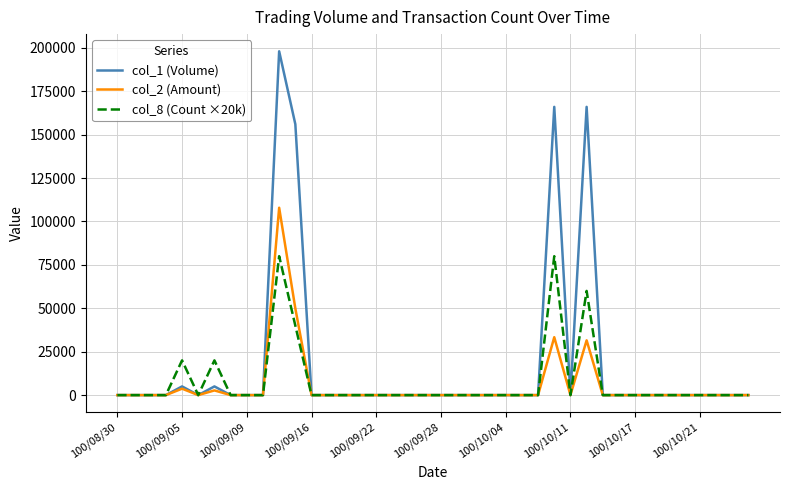

Count the number of data series in this chart.

3